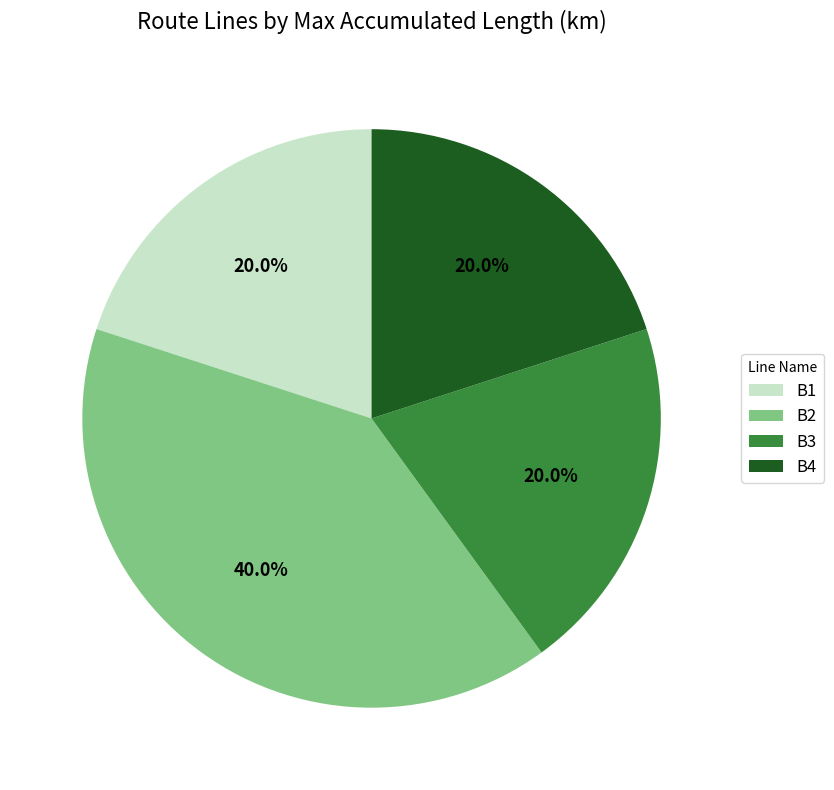

To the nearest percent, what is the difference between the B2 and B1 slice percentages?

20%